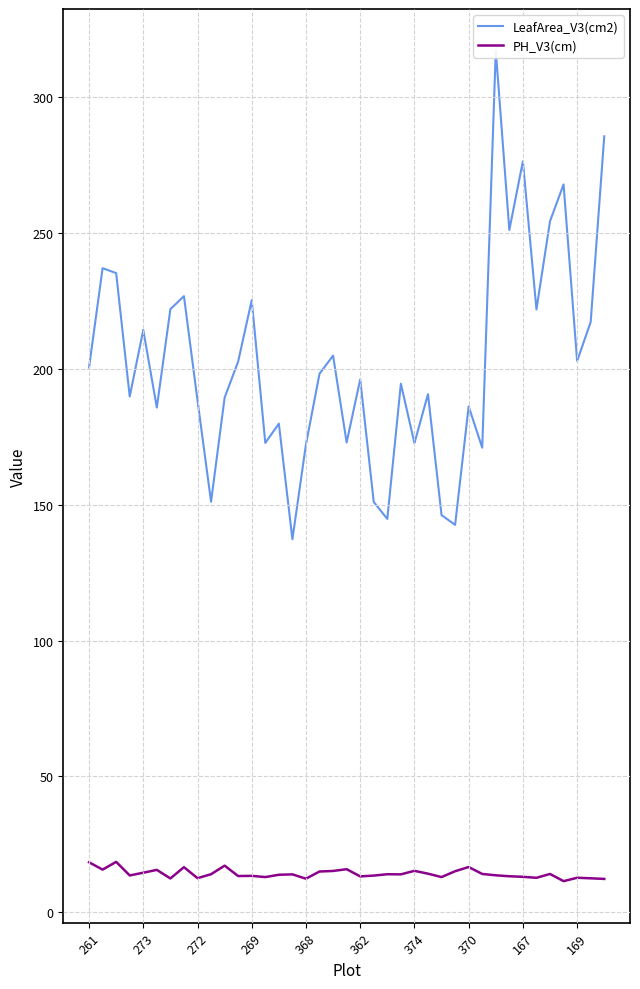

True or false: LeafArea_V3(cm2) has more than 2 interior local peaks.

True